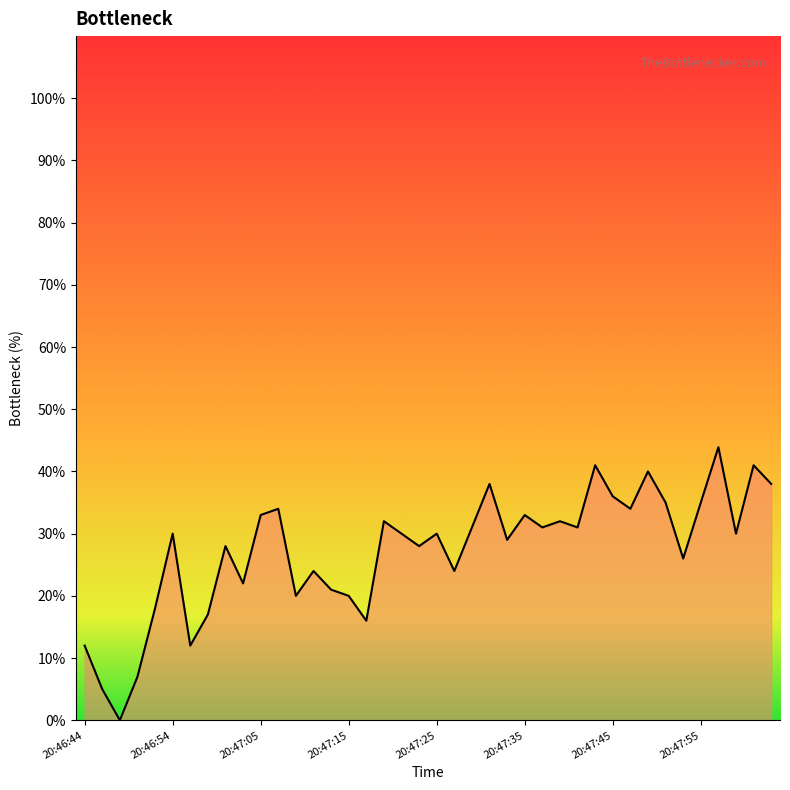

What is the greatest value displayed?

43.9